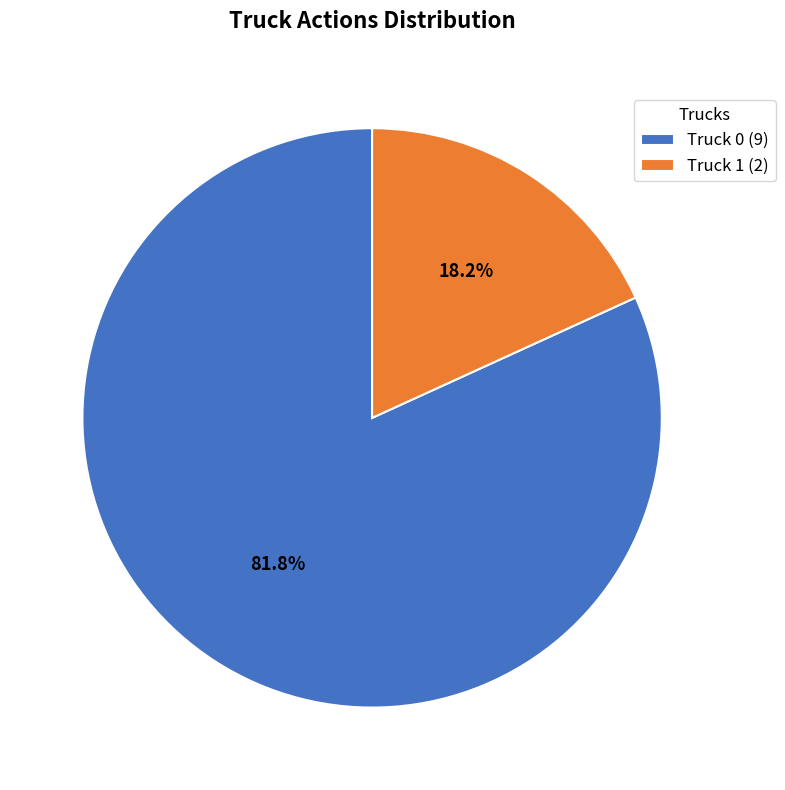

How many slices are in this pie chart?

2